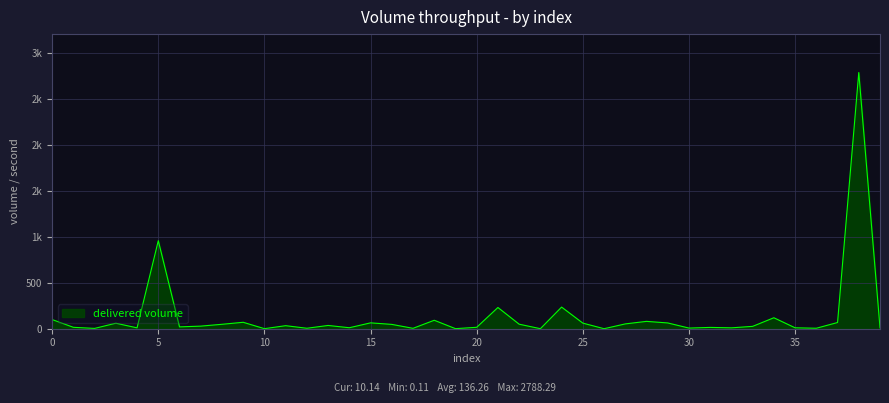

Which category has the lowest value across all series?

26